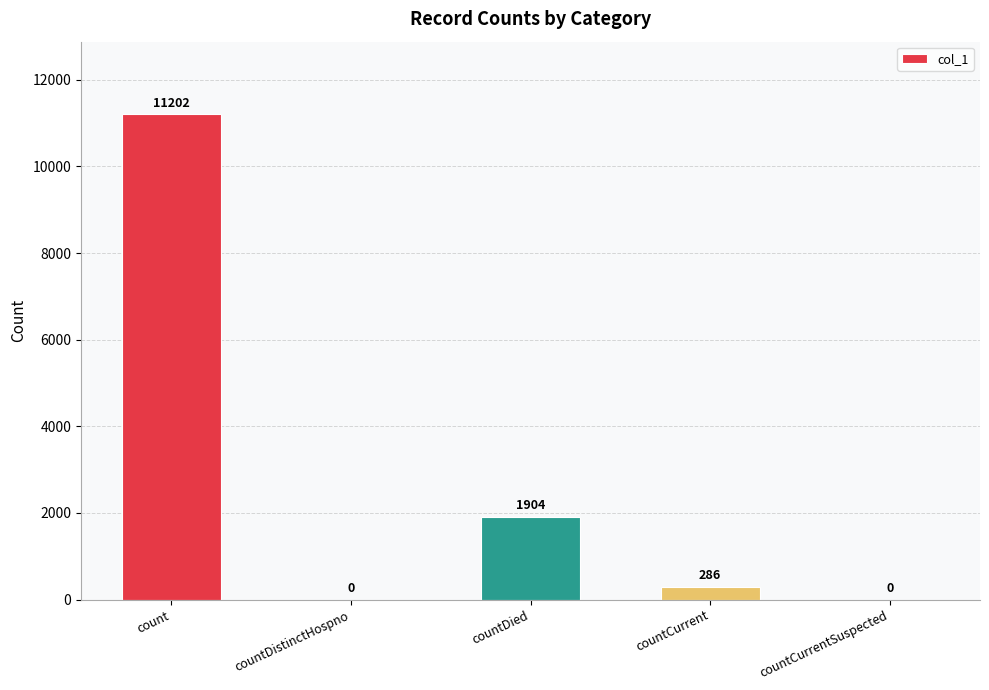

Is it true that the value at count is 11202?

True